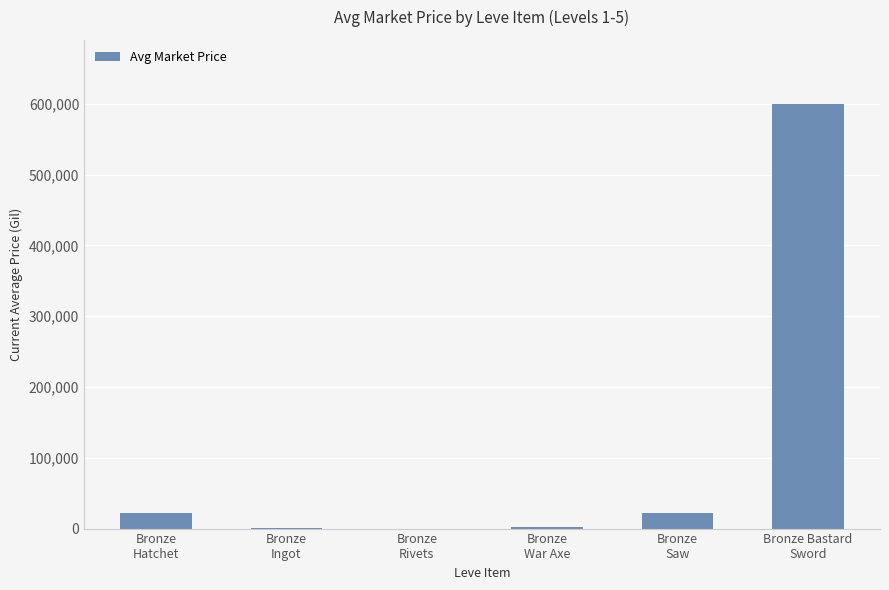

What is the greatest value displayed?

600117.8